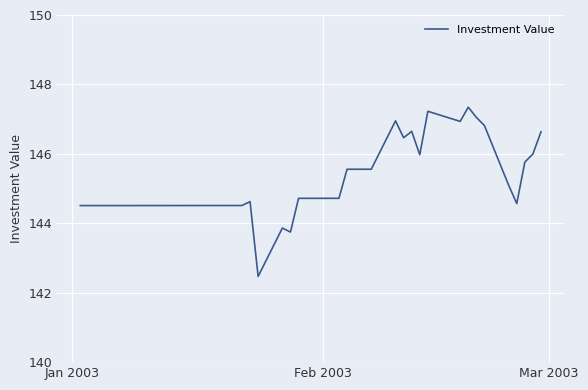

What is the difference between the maximum and minimum values?

4.9